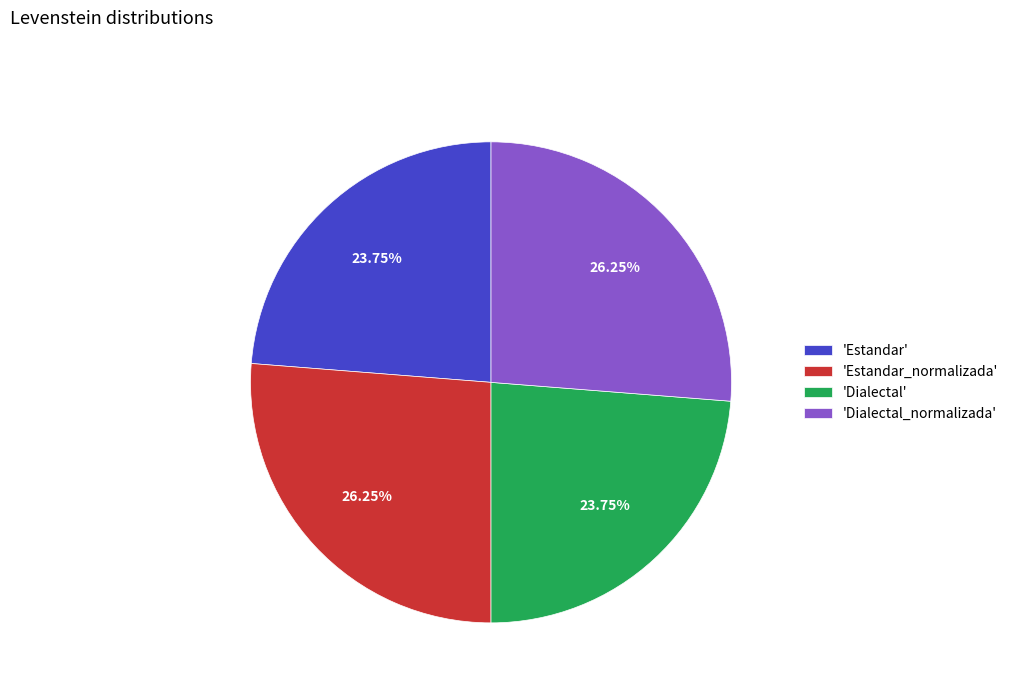

Count the number of slices in the pie.

4